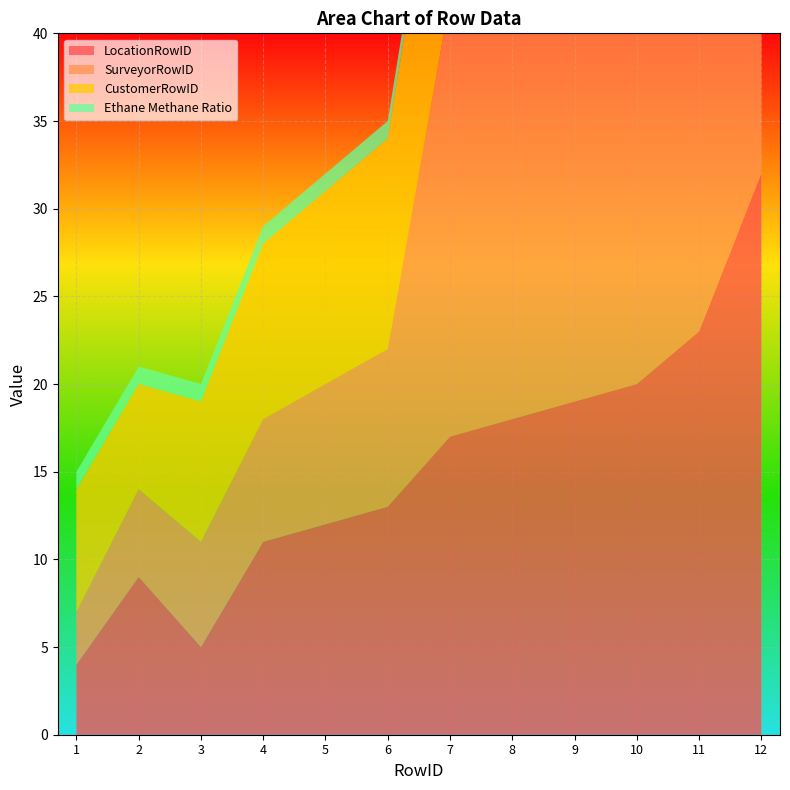

Reading left to right, list all the values displayed in this chart.

LocationRowID: 1=4	2=9	3=5	4=11	5=12	6=13	7=17	8=18	9=19	10=20	11=23	12=32
SurveyorRowID: 1=3	2=5	3=6	4=7	5=8	6=9	7=25	8=26	9=27	10=28	11=29	12=35
CustomerRowID: 1=7	2=6	3=8	4=10	5=11	6=12	7=14	8=14	9=14	10=14	11=15	12=14
Ethane Methane Ratio: 1=1	2=1	3=1	4=1	5=1	6=1	7=1	8=1	9=1	10=1	11=1	12=1